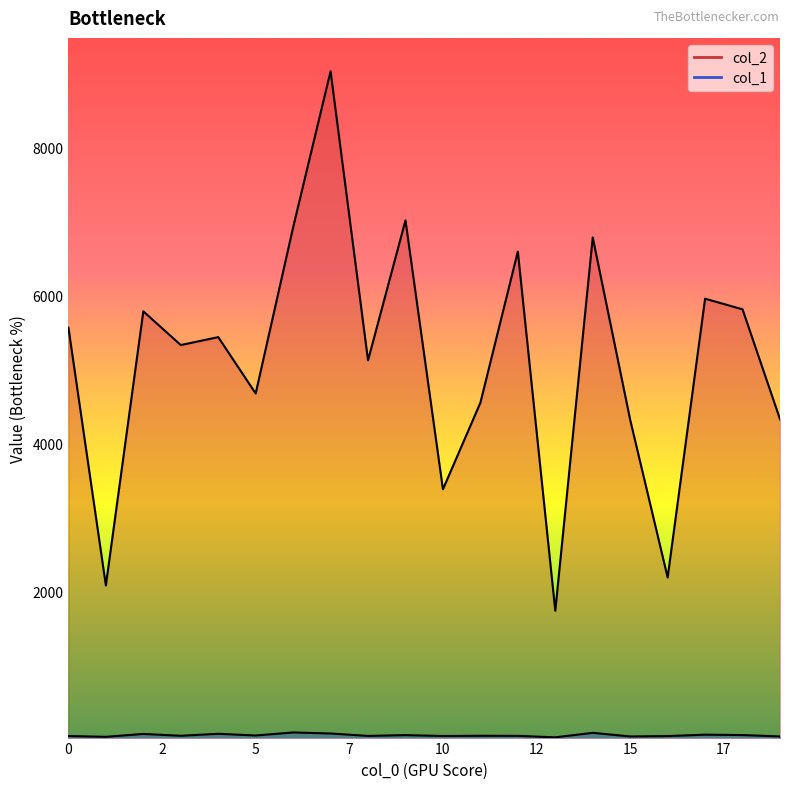

True or false: col_1 and col_2 cross at least once.

False